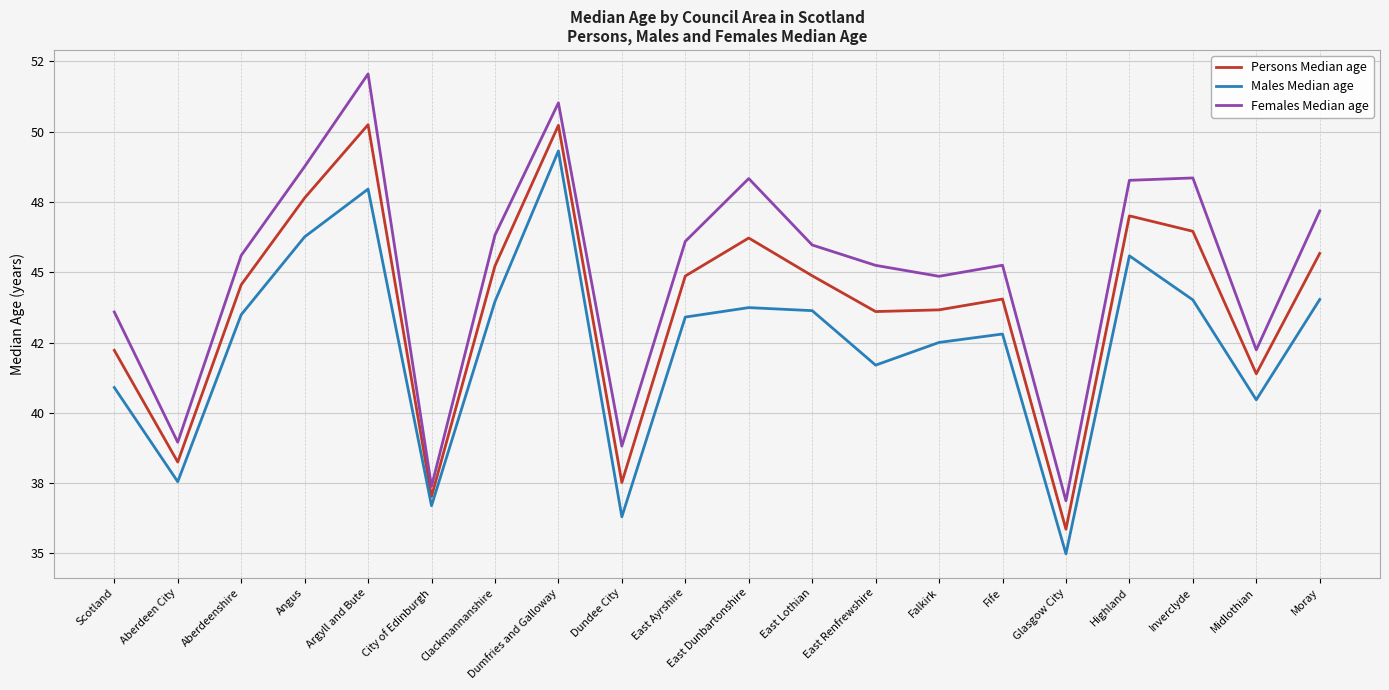

Is this an area chart (filled region under the line)?

No